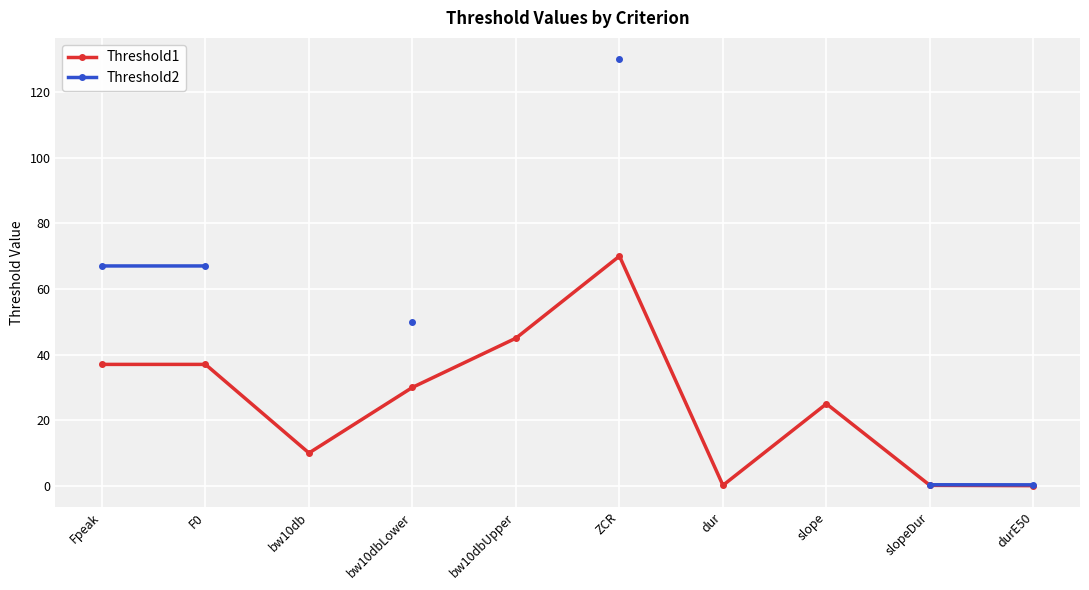

Which series has the widest spread of values?

Threshold2